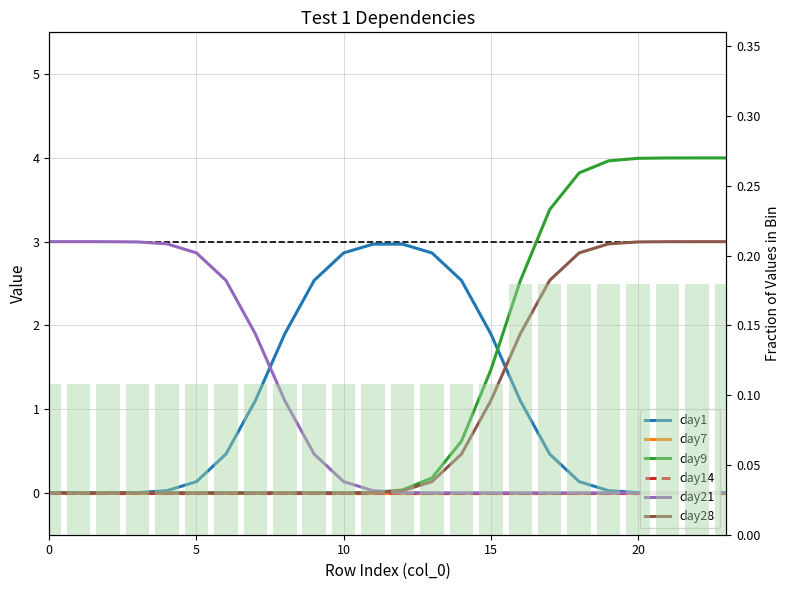

Between 0 and 10, which is larger?

10